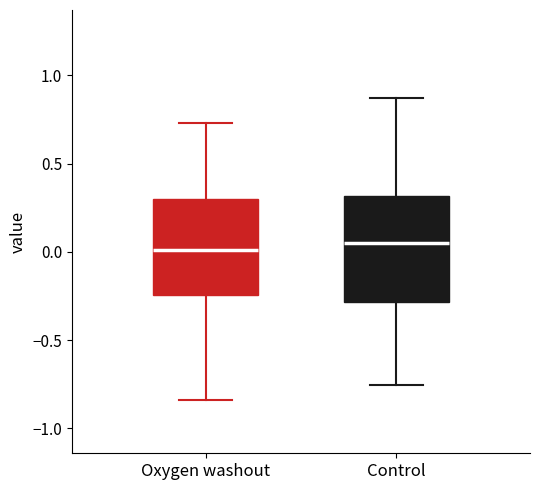

Reading left to right, transcribe this box plot: for each box, give where its median line is, the range the box spans, and where its two whiskers end, as read against the y-axis. The values are not printed on the chart, so give them approximately, as read against the axis.

Oxygen washout: median 0.00, box -0.25 to 0.30, whiskers -0.85 to 0.75
Control: median 0.05, box -0.30 to 0.30, whiskers -0.75 to 0.85